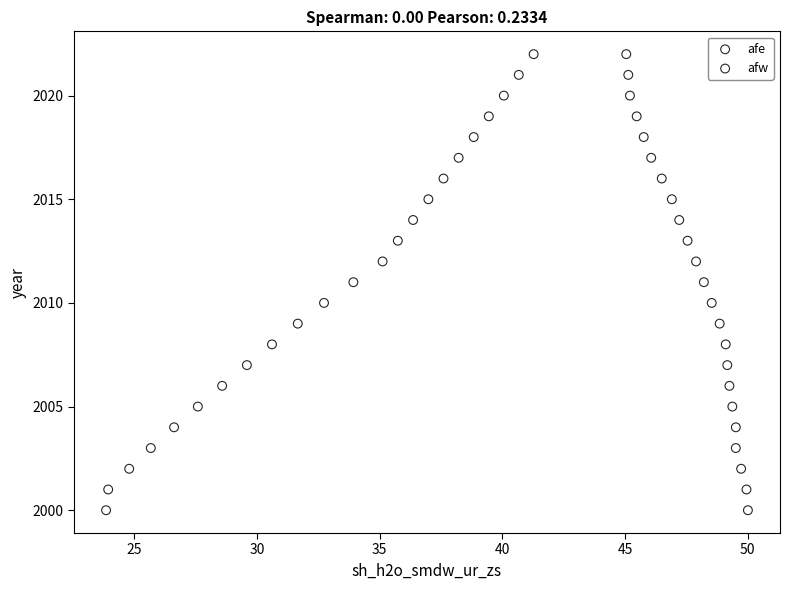

What are all the series names shown in the legend?

afe, afw